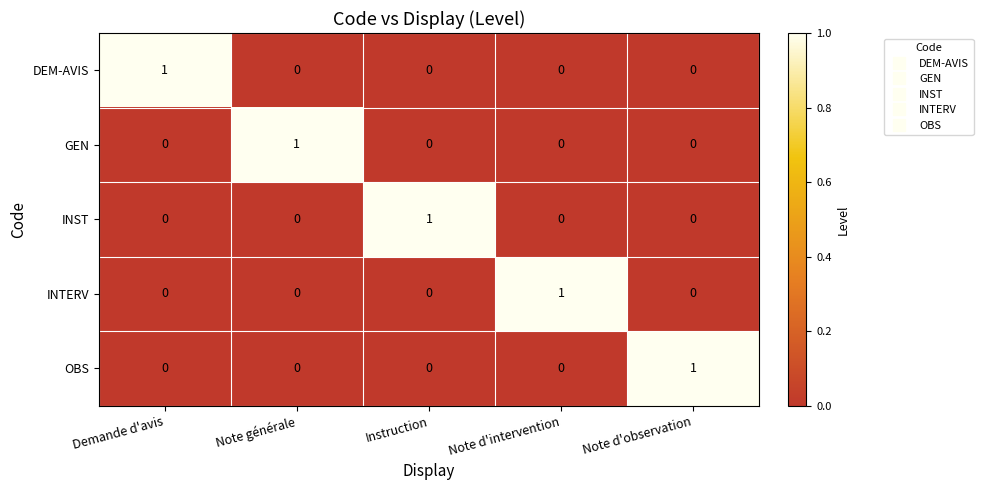

Reading left to right, extract all data points from this chart.

DEM-AVIS: Demande d'avis=1	Note générale=0	Instruction=0	Note d'intervention=0	Note d'observation=0
GEN: Demande d'avis=0	Note générale=1	Instruction=0	Note d'intervention=0	Note d'observation=0
INST: Demande d'avis=0	Note générale=0	Instruction=1	Note d'intervention=0	Note d'observation=0
INTERV: Demande d'avis=0	Note générale=0	Instruction=0	Note d'intervention=1	Note d'observation=0
OBS: Demande d'avis=0	Note générale=0	Instruction=0	Note d'intervention=0	Note d'observation=1